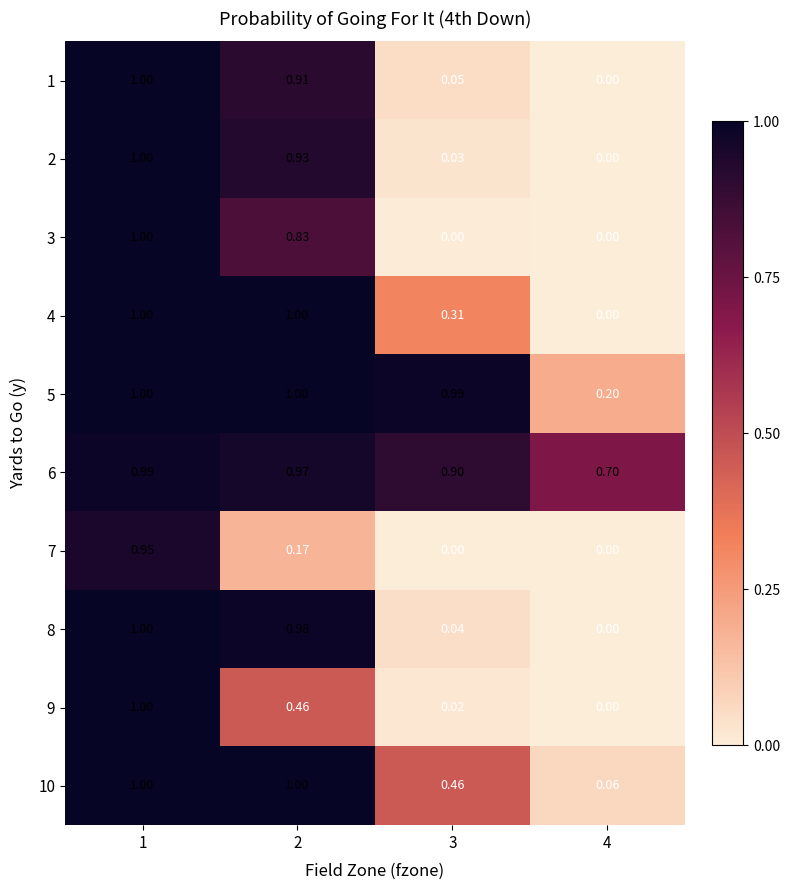

Is the value of 7 at 4 greater than the value of 2 at 2?

No